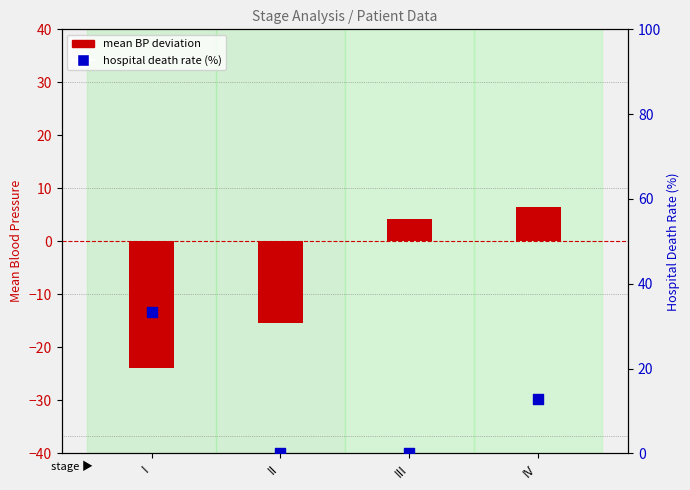

Which series has the largest total across all categories?

hospital death rate (%)